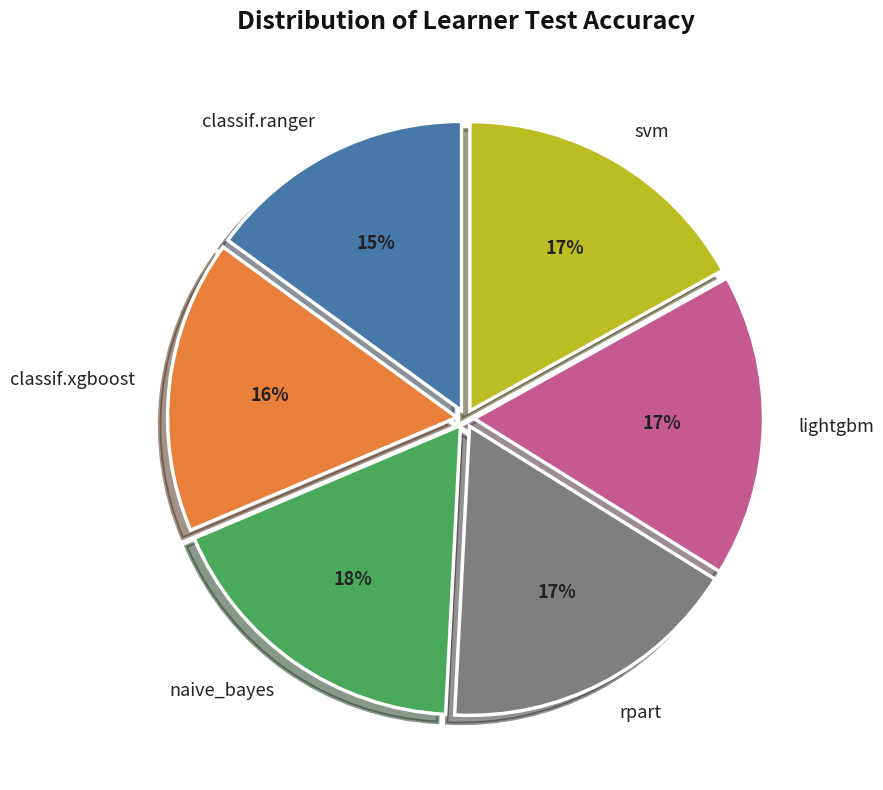

To the nearest percent, what is the average slice percentage?

17%